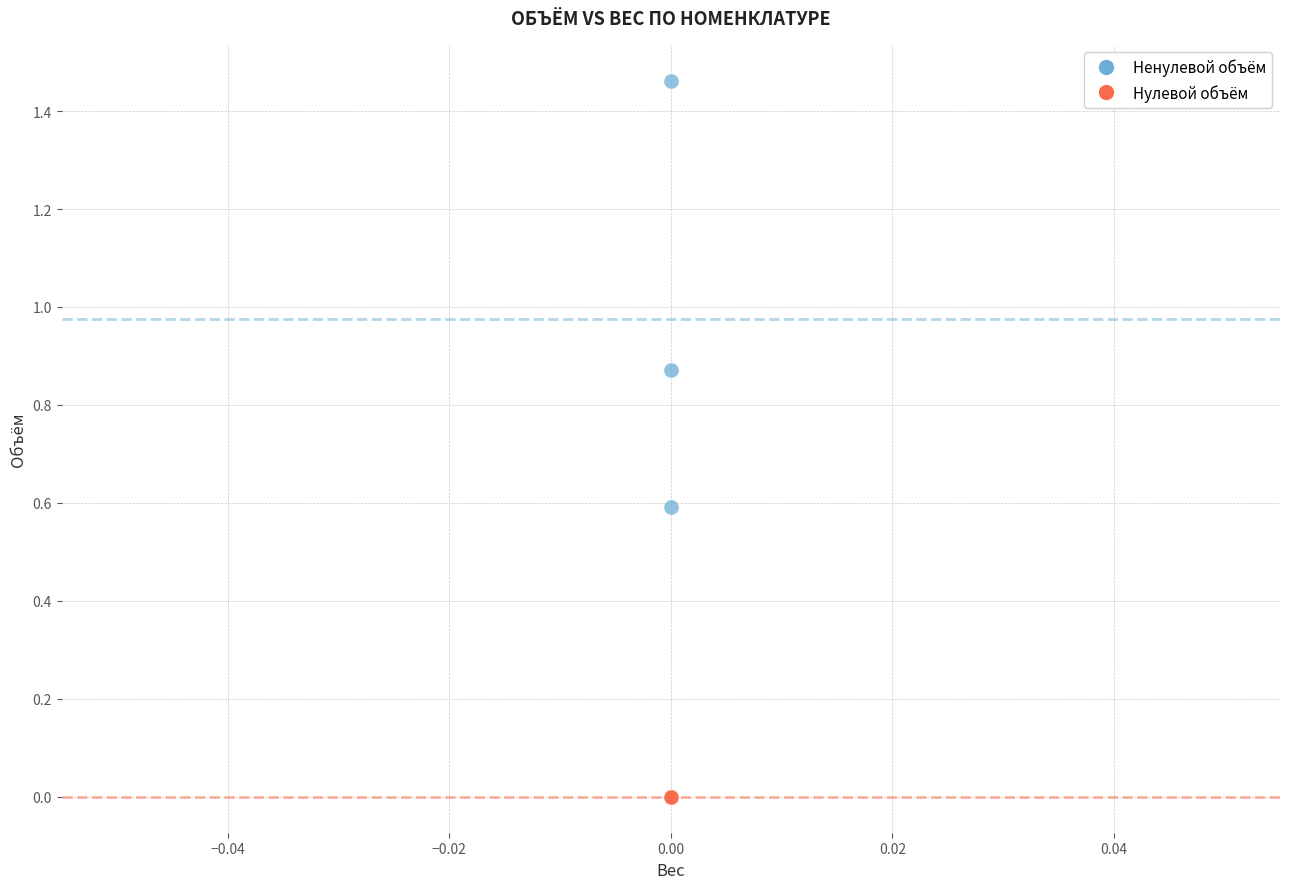

Which series reaches the minimum Y coordinate?

Нулевой объём